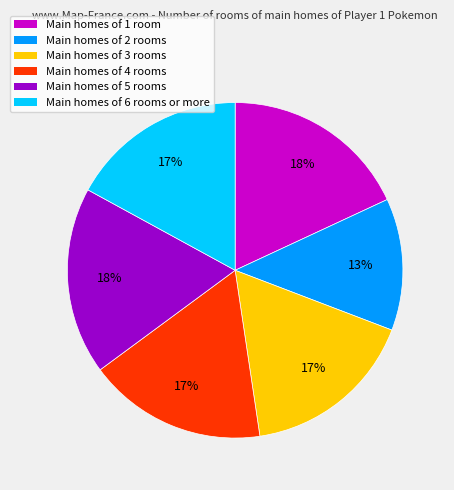

To the nearest percent, what is the difference between the largest and smallest slice percentages?

5%